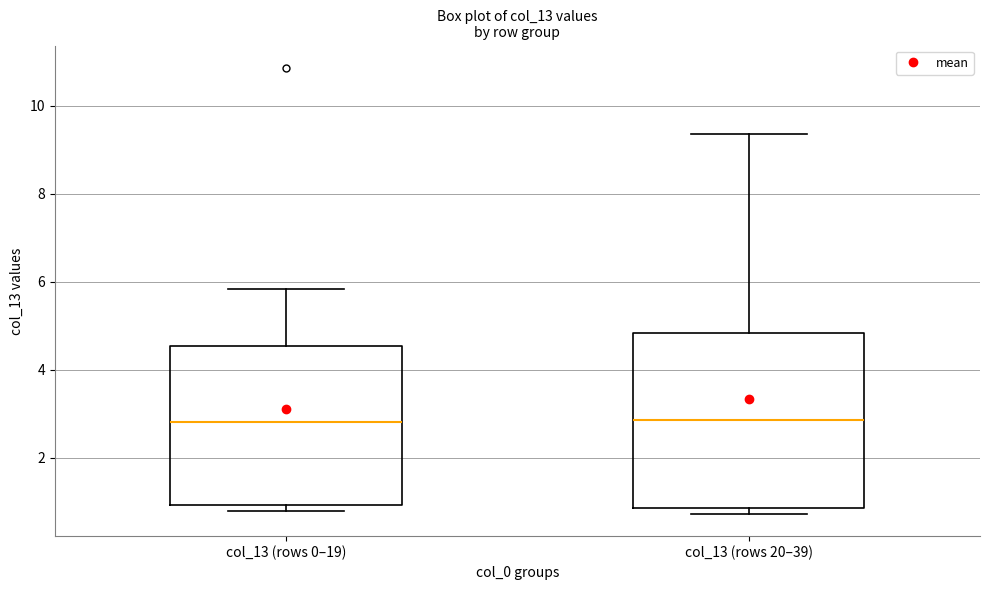

Where is the upper edge of the box for col_13 (rows 20–39) on the y-axis? The values are not printed on the chart, so give them approximately, as read against the axis.

4.8